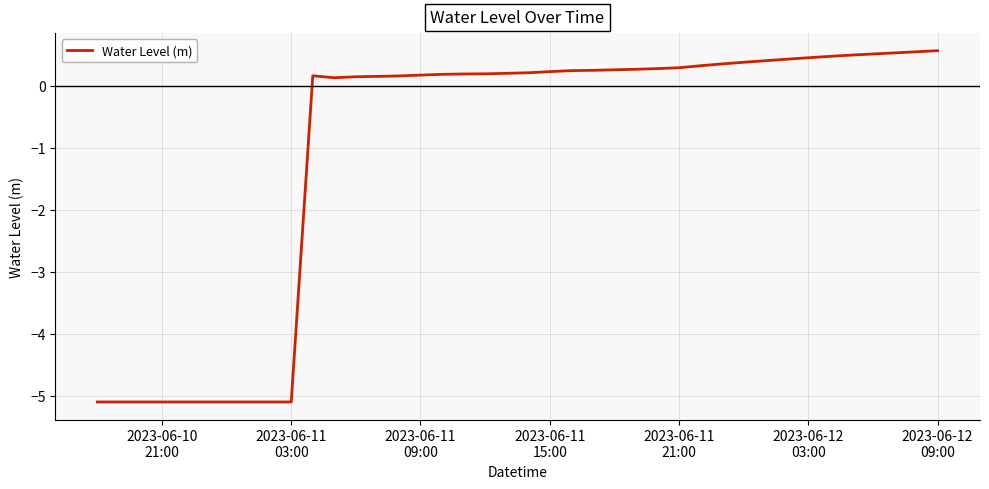

What is the smallest value displayed?

-5.1